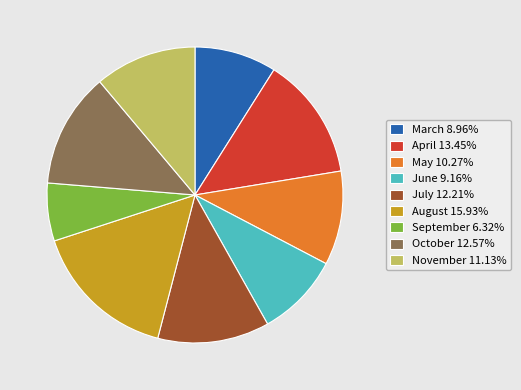

How many slices are in this pie chart?

9